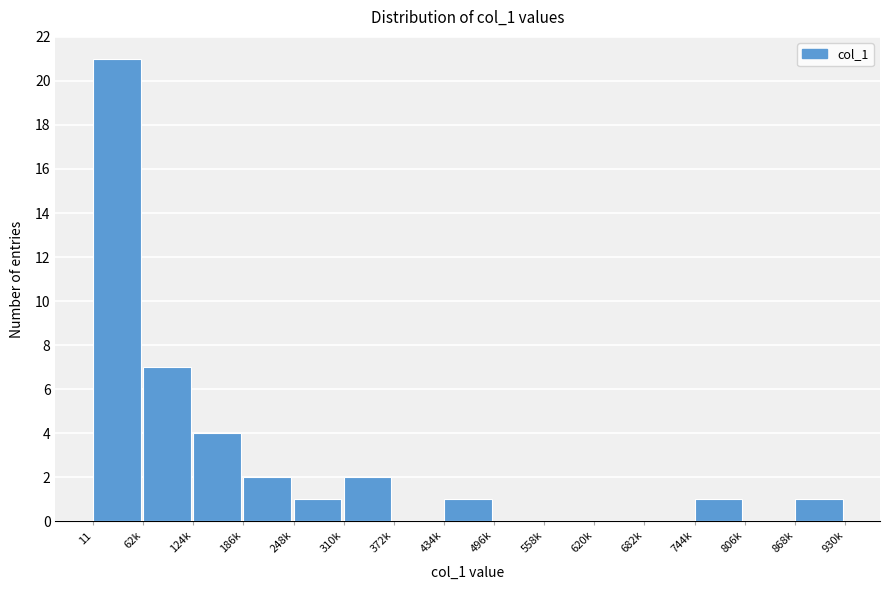

Reading right to left, transcribe all the data shown in this chart.

868k=1	806k=0	744k=1	682k=0	620k=0	558k=0	496k=0	434k=1	372k=0	310k=2	248k=1	186k=2	124k=4	62k=7	11=21